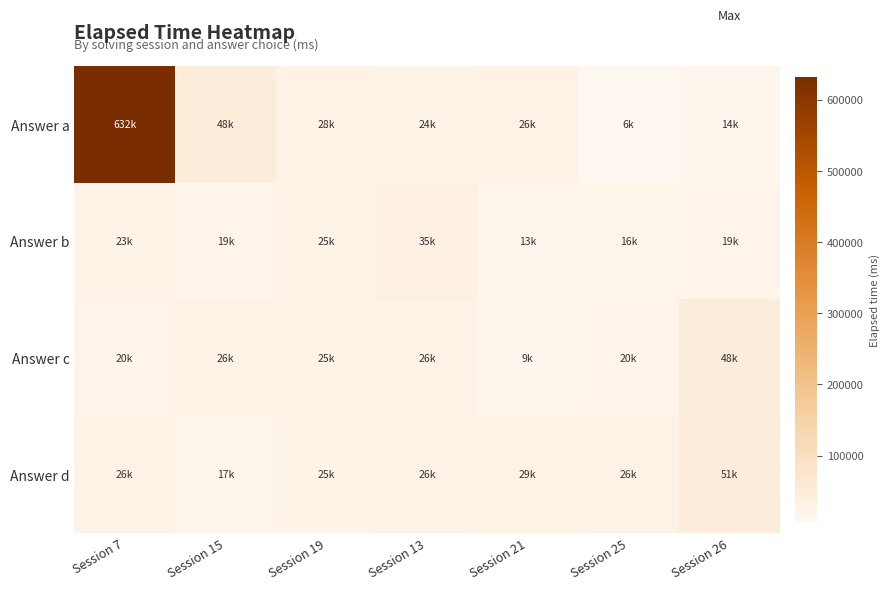

What is the minimum value shown in the chart?

6000